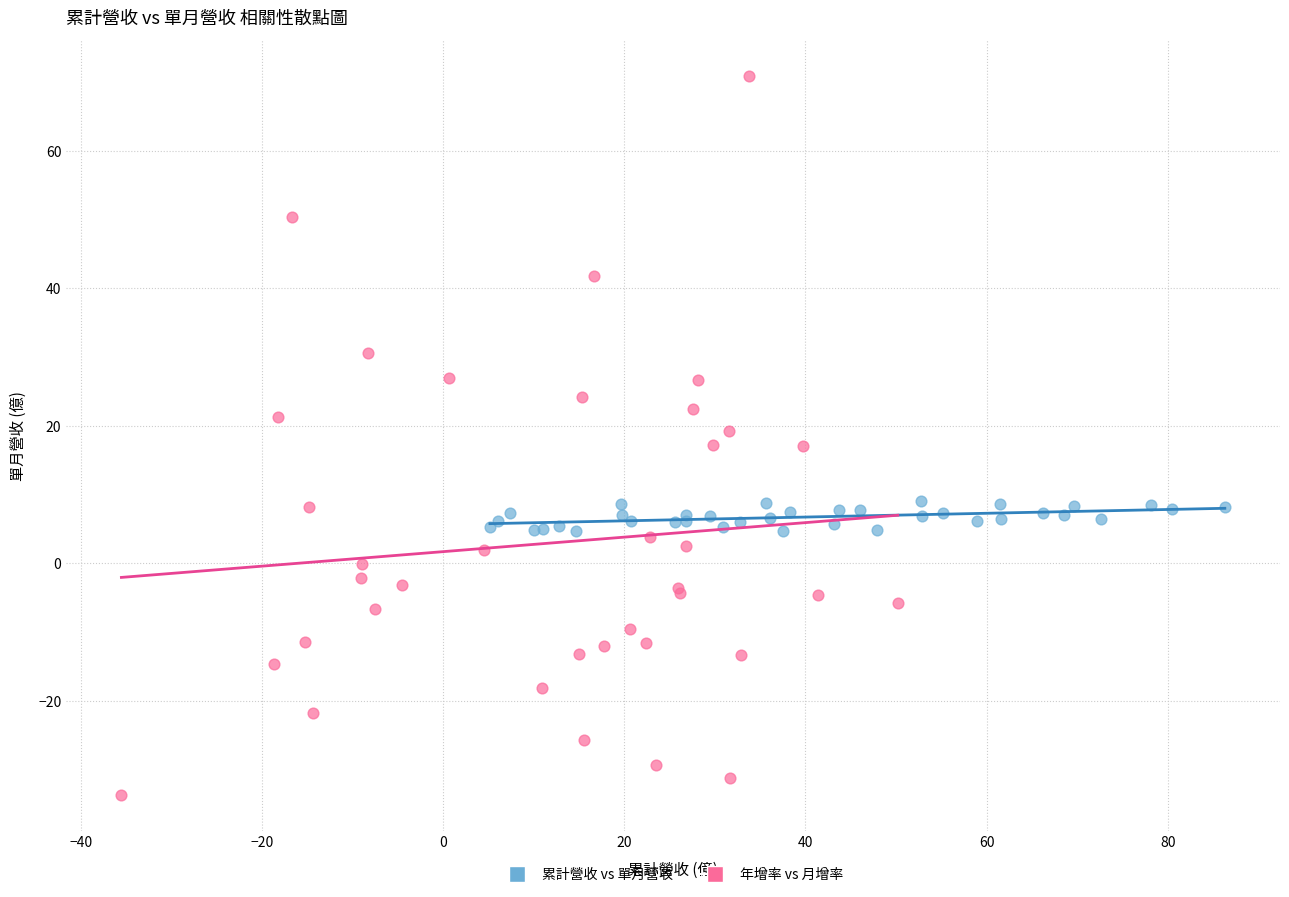

Which series has the widest spread of Y values?

年增率 vs 月增率